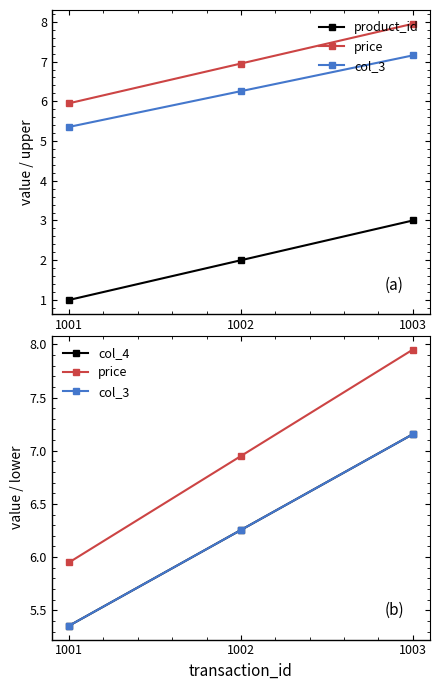

Rank the series by their maximum value, from lowest to highest.

product_id, col_3, col_4, price